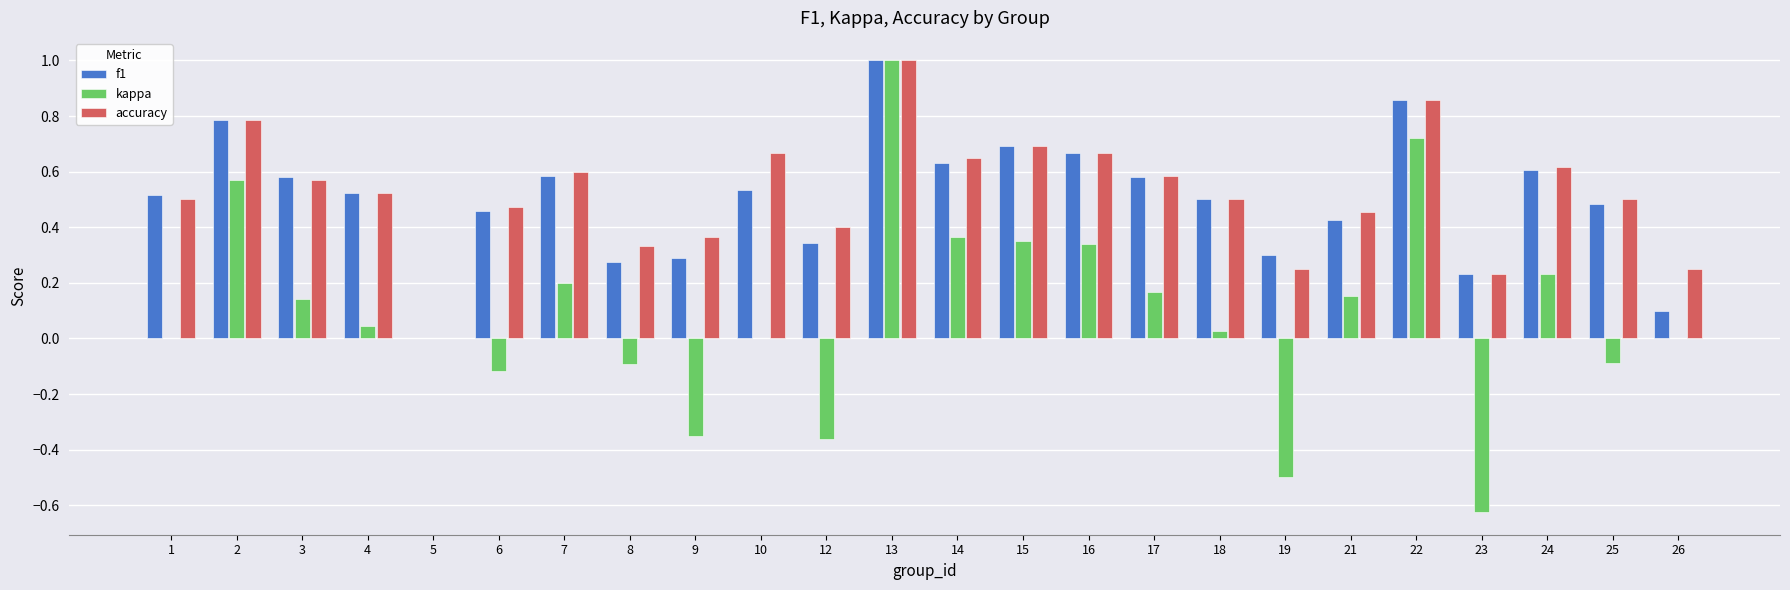

Is the value of kappa at 15 greater than the value of f1 at 4?

No